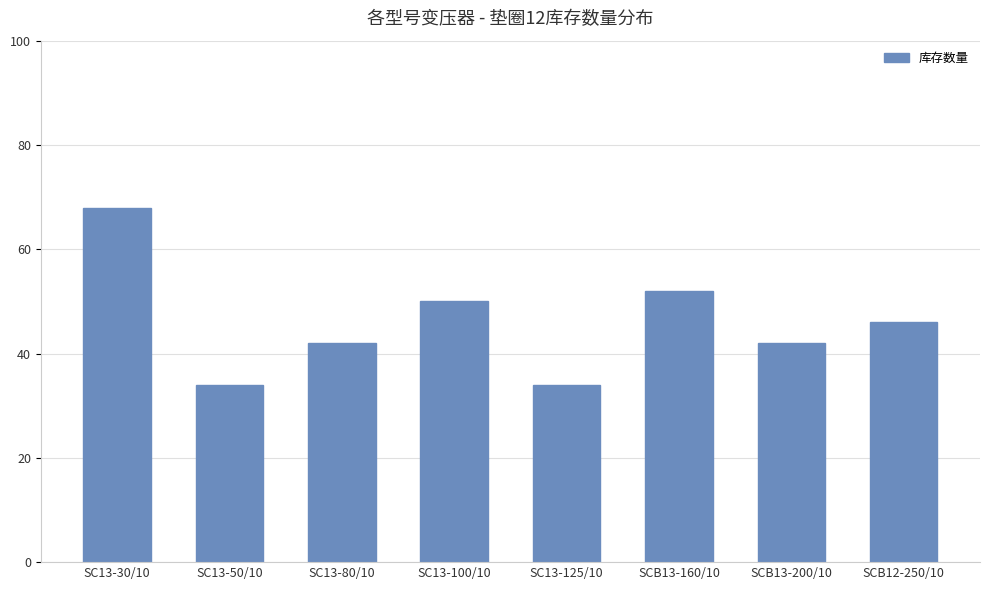

Which category has the highest value across all series?

SC13-30/10